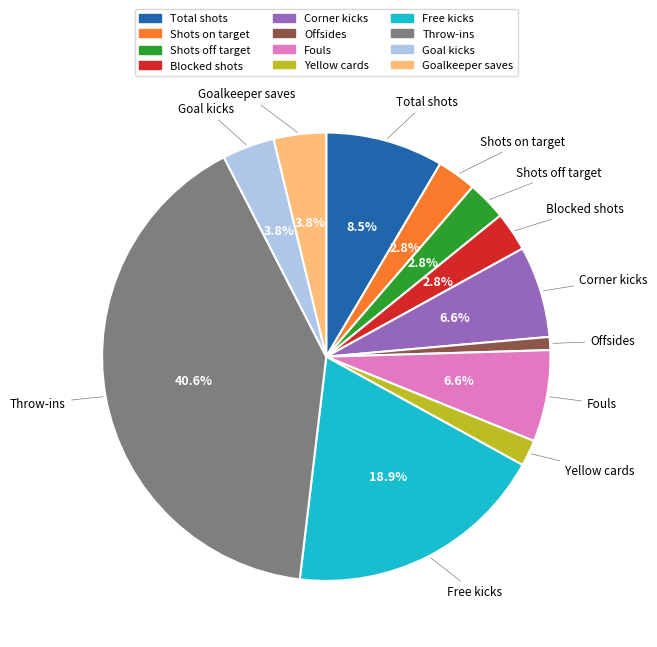

How much of the chart is everything except Shots off target?

97.2%